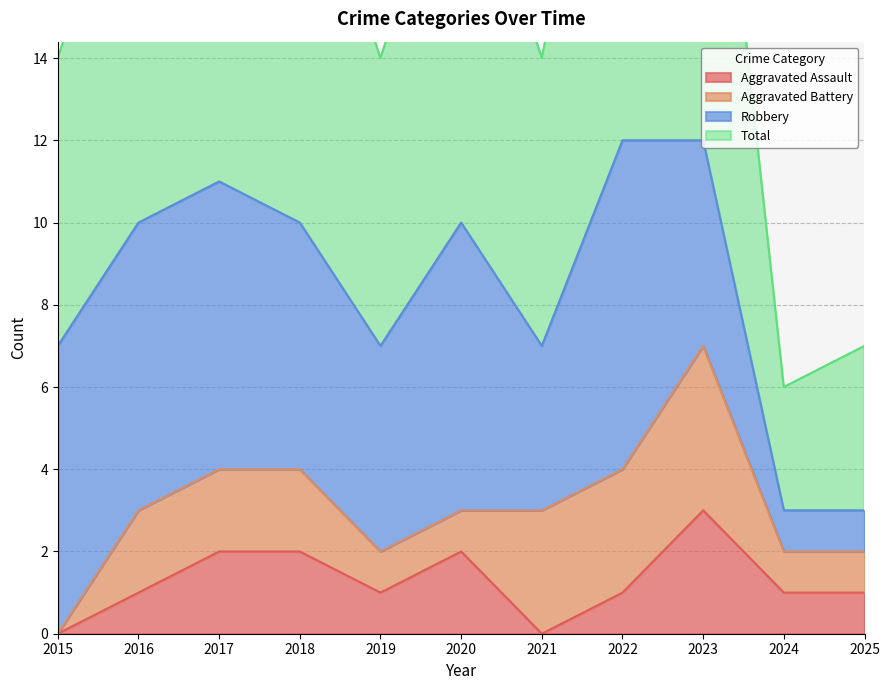

What is the spread (max minus min) of values at 2021?

14